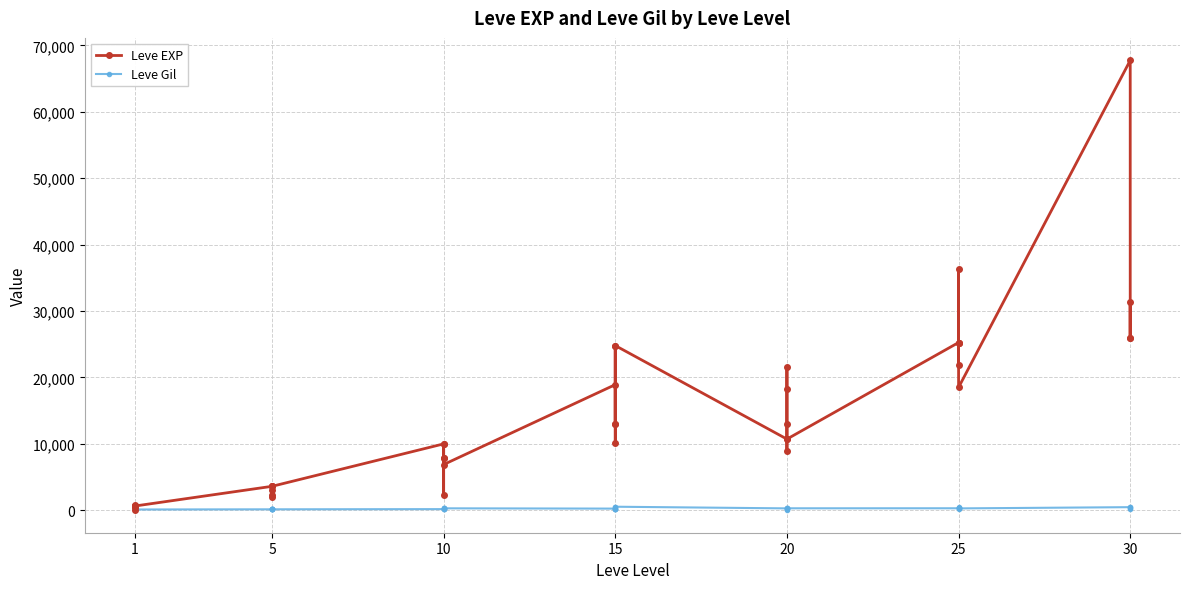

Reading left to right, what are all the values shown in this chart?

Leve EXP: 630	1	450	720	630	630	3600	2230	3040	3600	1980	3600	9990	7880	7880	2230	9990	6880	18910	13040	24790	10100	13040	24790	10710	12960	18290	21600	8990	10710	25250	25250	21830	25250	36390	18490	67730	25900	31330	25900
Leve Gil: 113	690	112	112	113	112	139	170	169	139	140	139	168	288	250	168	293	288	245	173	529	223	173	529	280	166	192	290	105	292	296	252	268	298	485	277	463	532	151	355